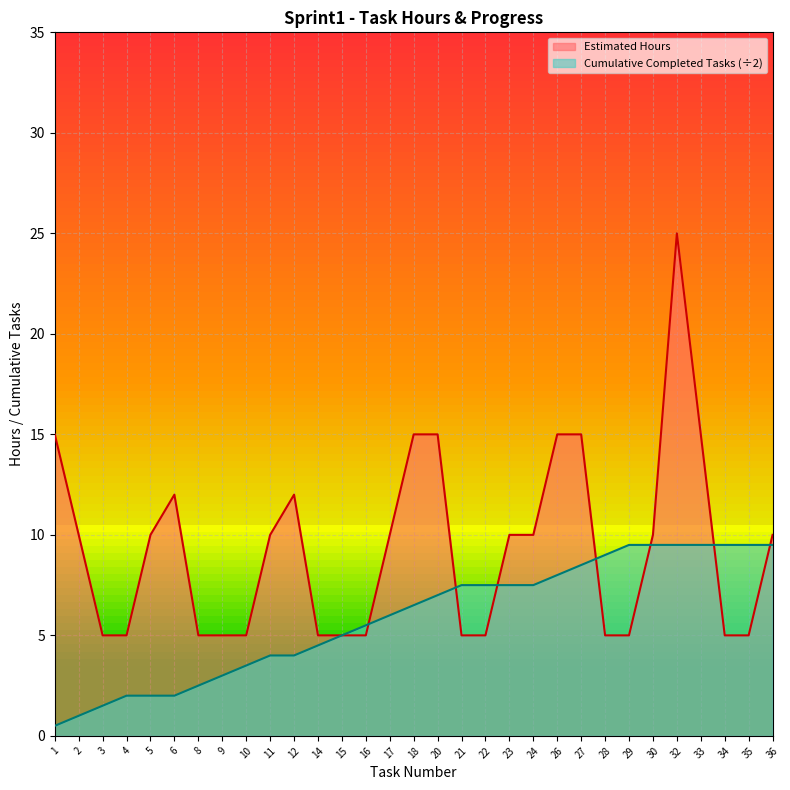

What is the greatest value displayed?

25.0